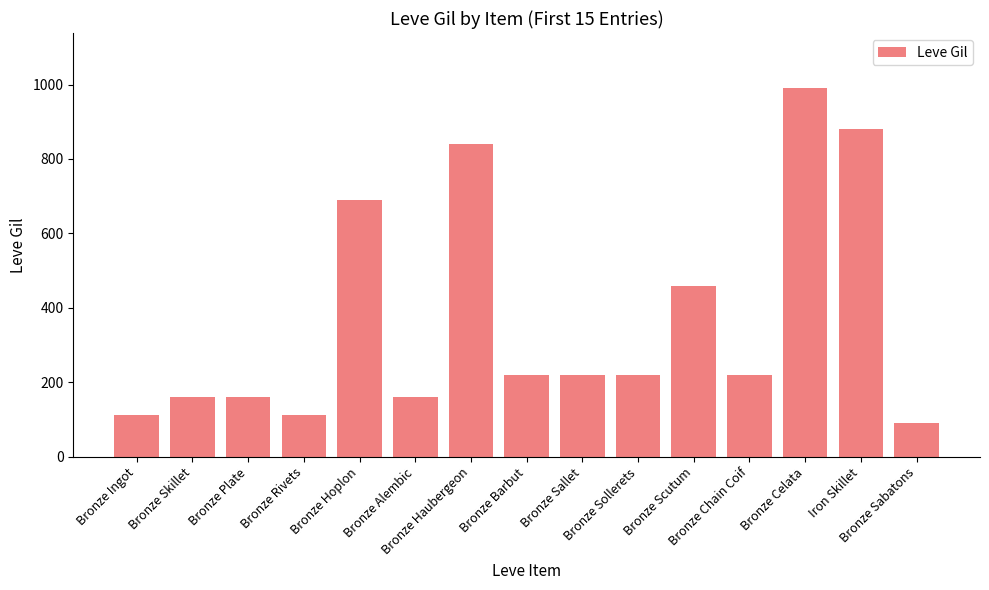

What is the smallest value displayed?

90